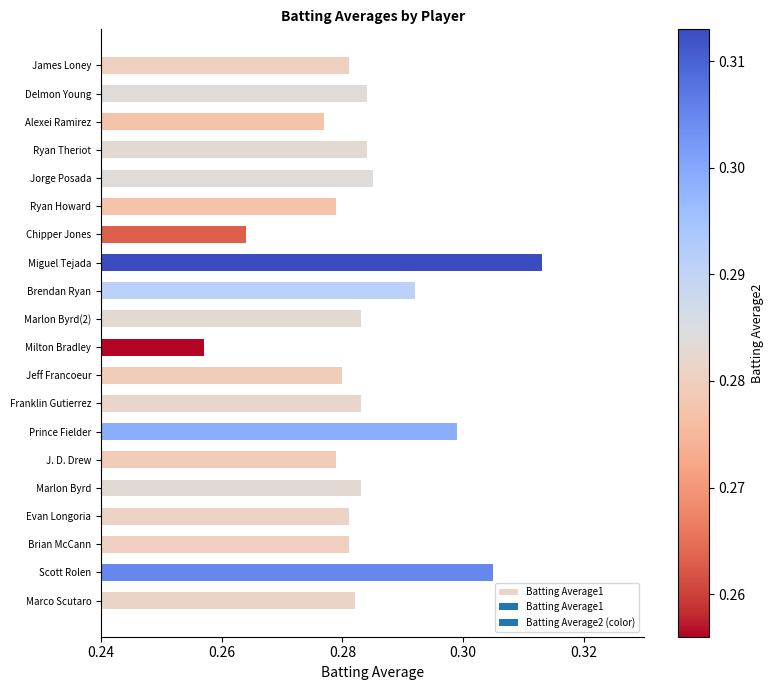

What is the sum of the values at Marlon Byrd(2) and Marlon Byrd?

0.6